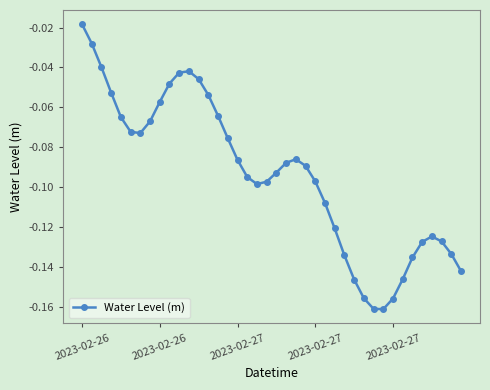

True or false: the data has more than 0 interior local peaks.

True